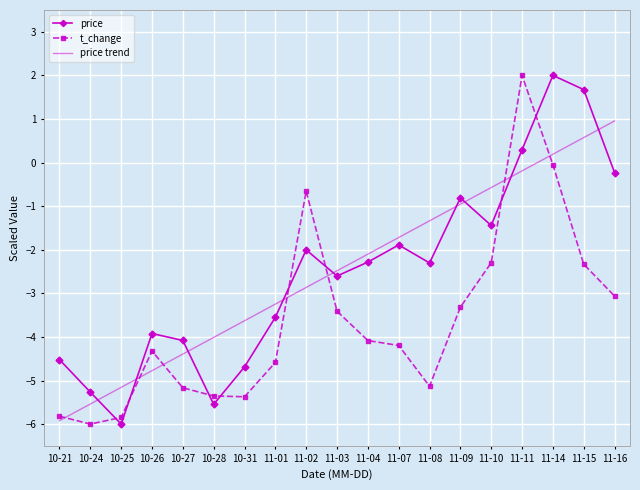

Rank the categories by price trend value from lowest to highest.

10-21, 10-24, 10-25, 10-26, 10-27, 10-28, 10-31, 11-01, 11-02, 11-03, 11-04, 11-07, 11-08, 11-09, 11-10, 11-11, 11-14, 11-15, 11-16